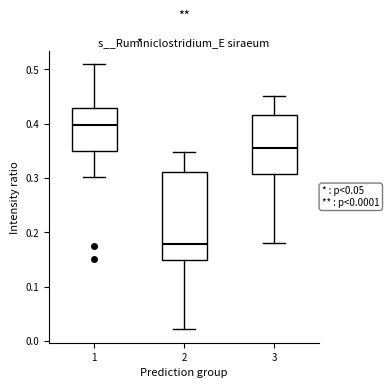

Where does the lower whisker of the box at x = 3 end on the y-axis? The values are not printed on the chart, so give them approximately, as read against the axis.

0.18